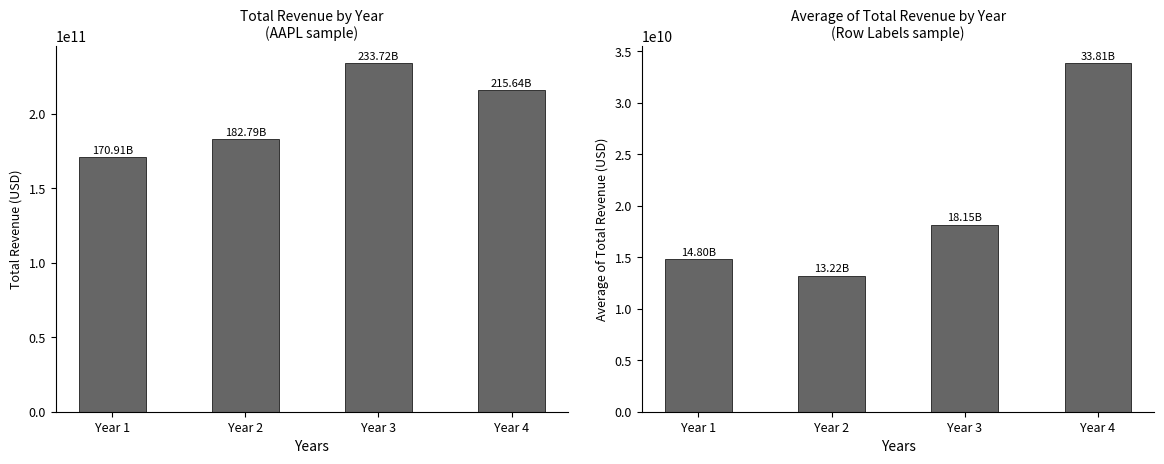

Reading left to right, list all the values displayed in this chart.

Total Revenue (avg across tickers): 170910000000	182795000000	233715000000	215639000000
Average of Total Revenue (avg across tickers): 14804750000	13220000000	18153000000	33809500000